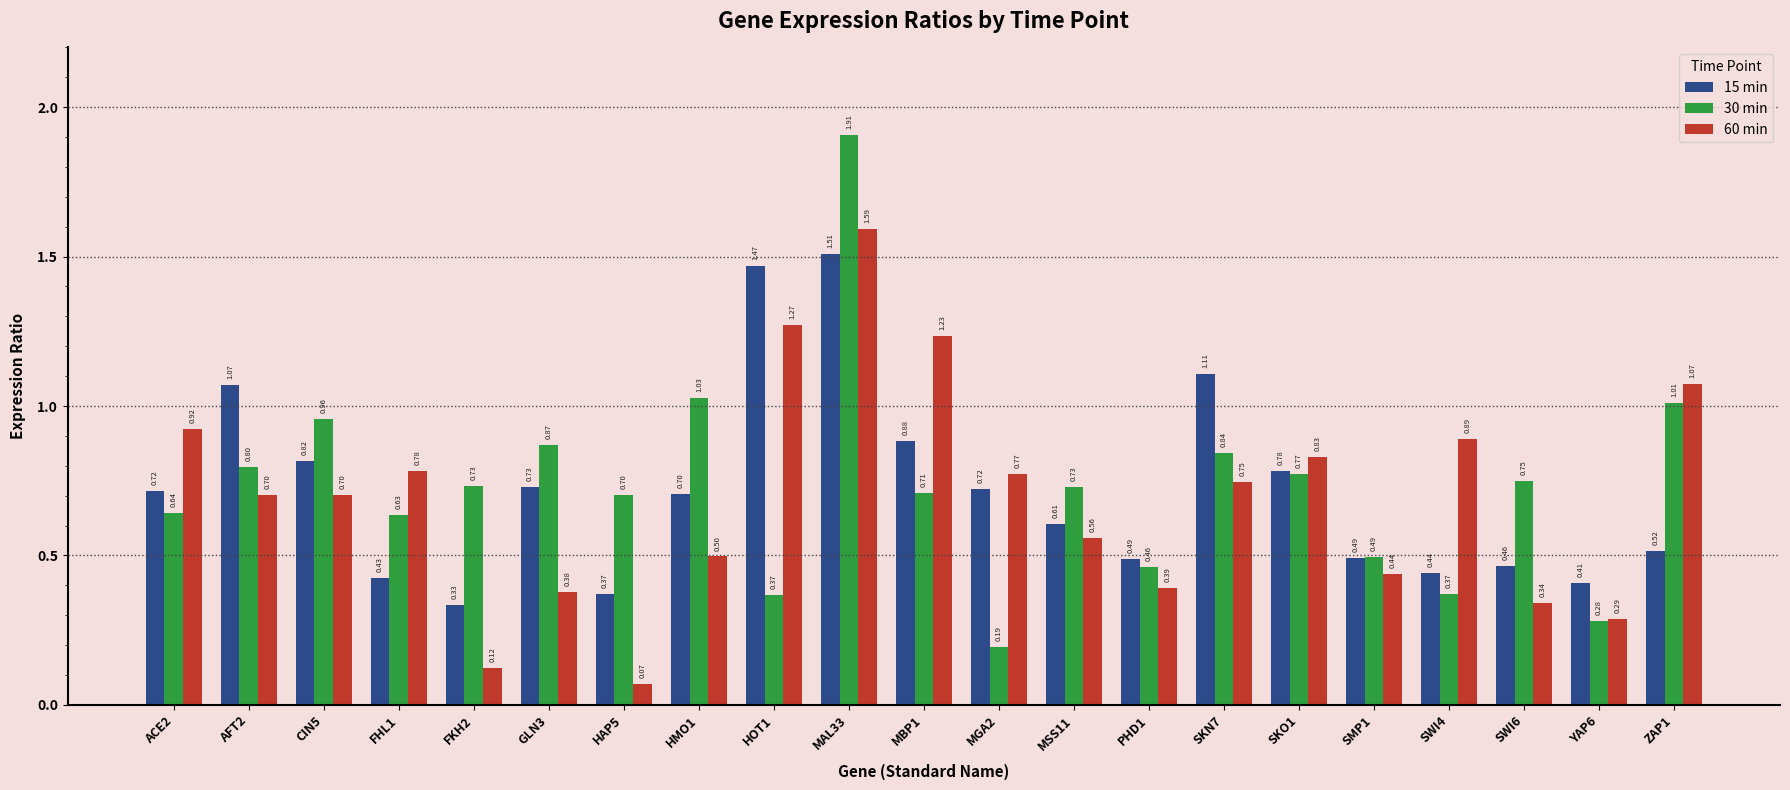

What are all the series names shown in the legend?

15 min, 30 min, 60 min